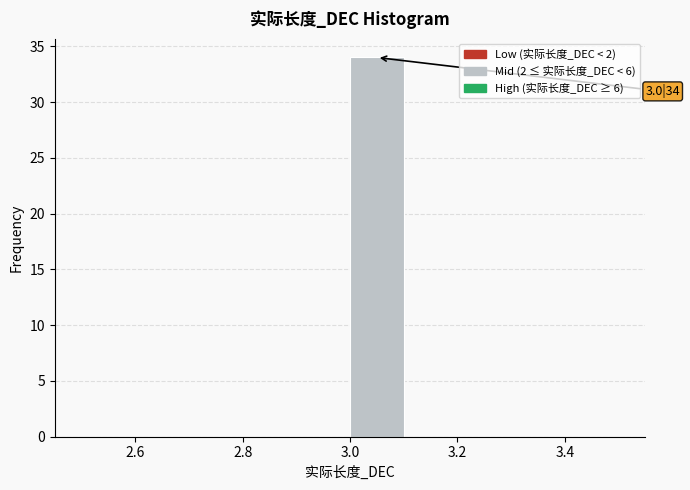

Which range on the x-axis has the tallest bar?

3.0 to 3.1